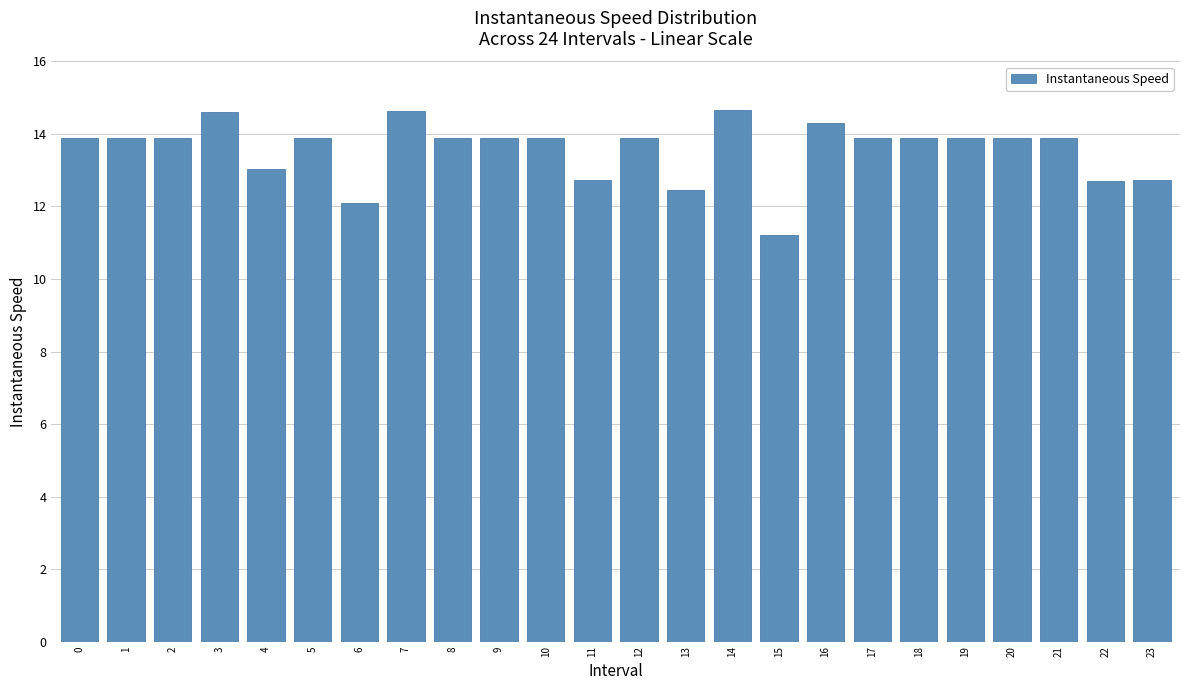

What is the approximate value at 0?

13.9